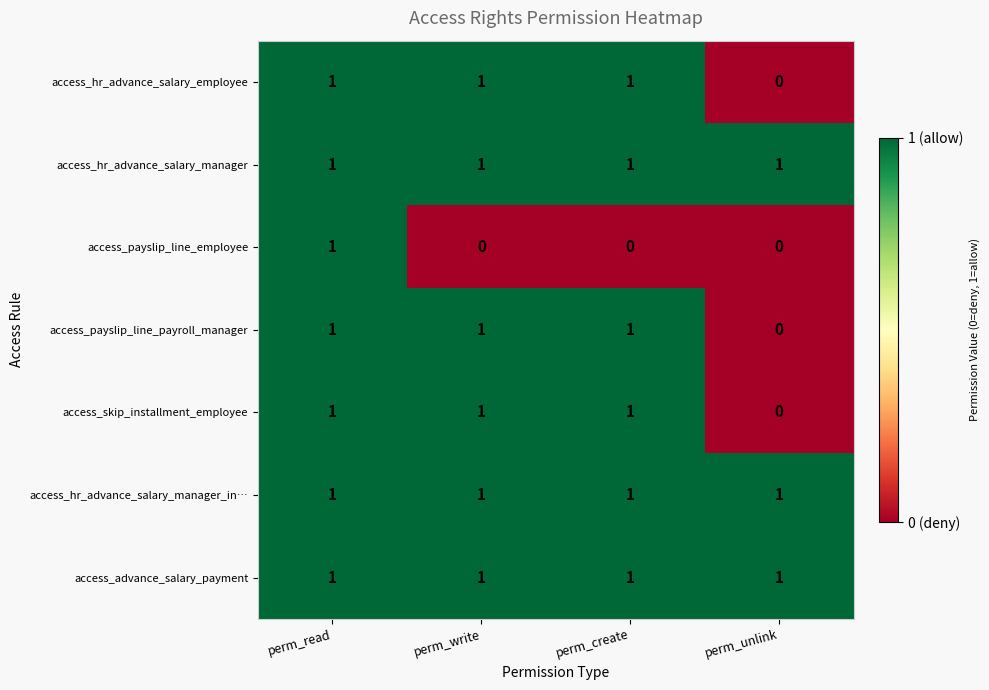

At which category is the sum across all series the highest?

perm_read